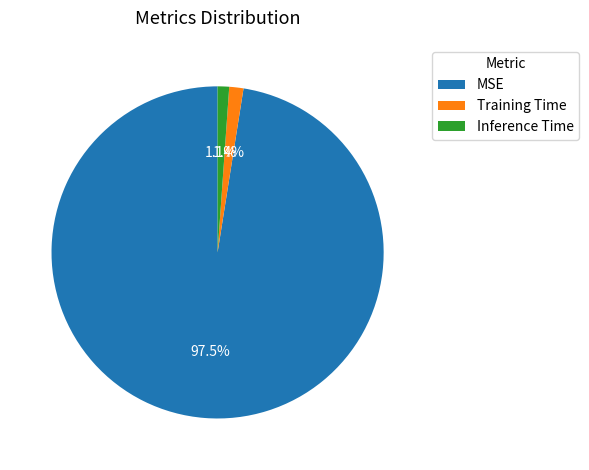

Which has a higher value, MSE or Training Time?

MSE